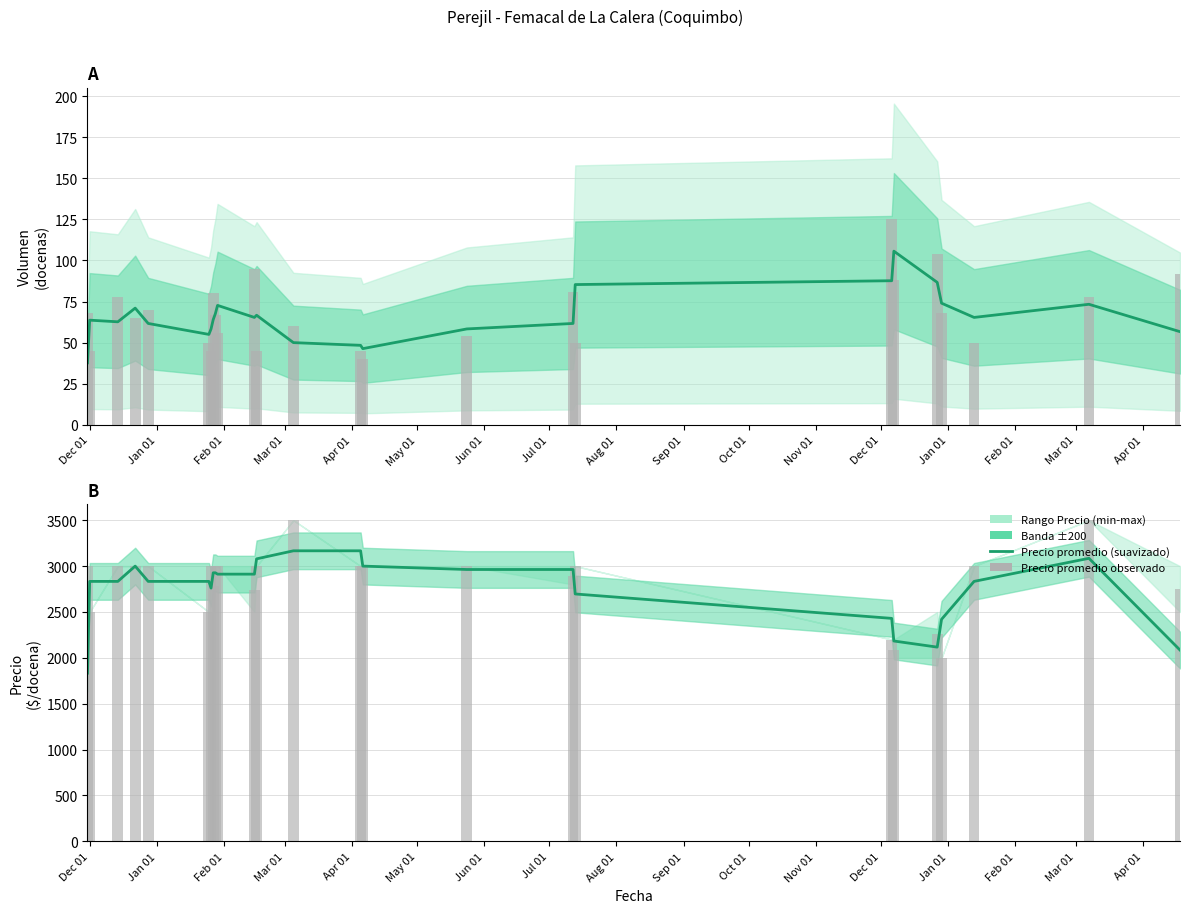

How many bars are there in each group?

2